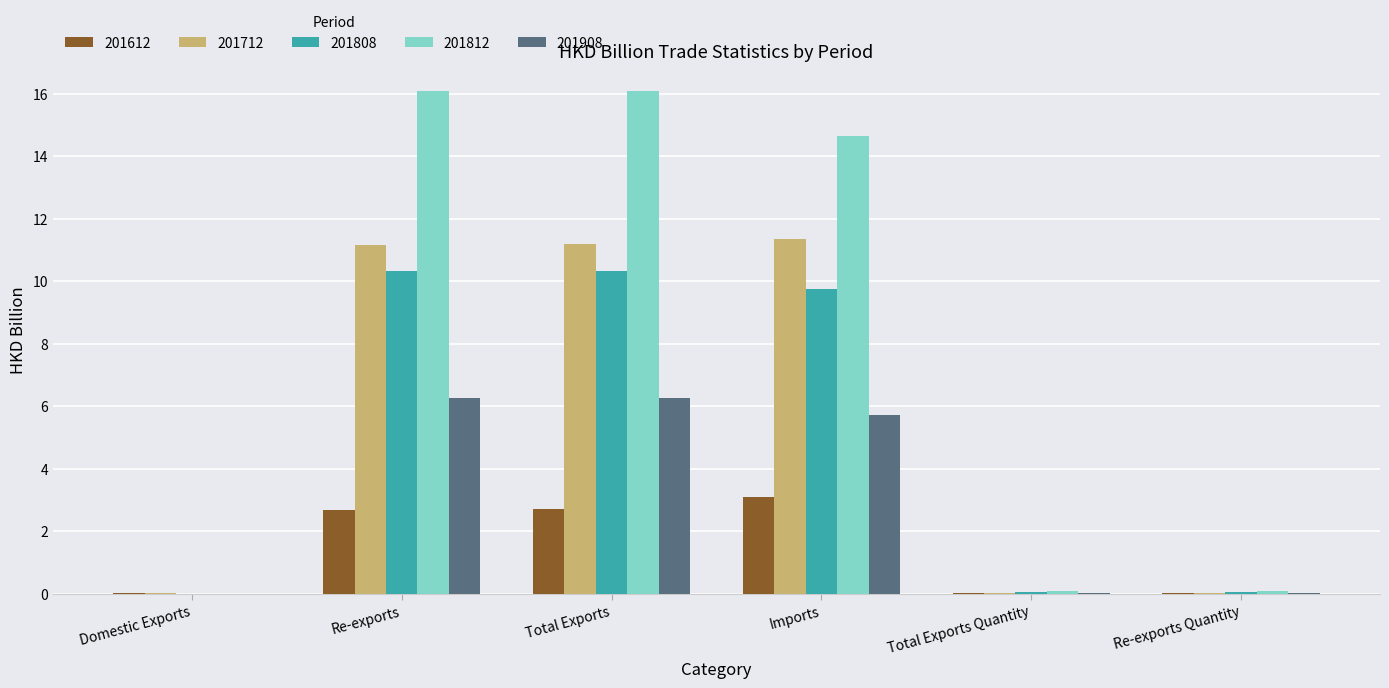

Are the bars horizontal?

No